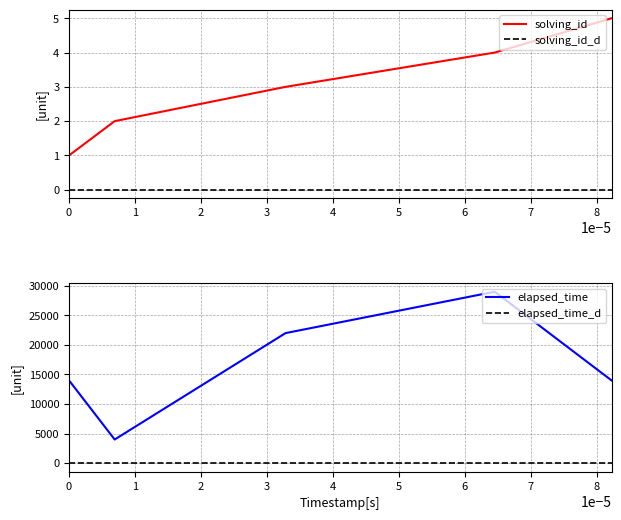

Which series has the largest total across all categories?

elapsed_time